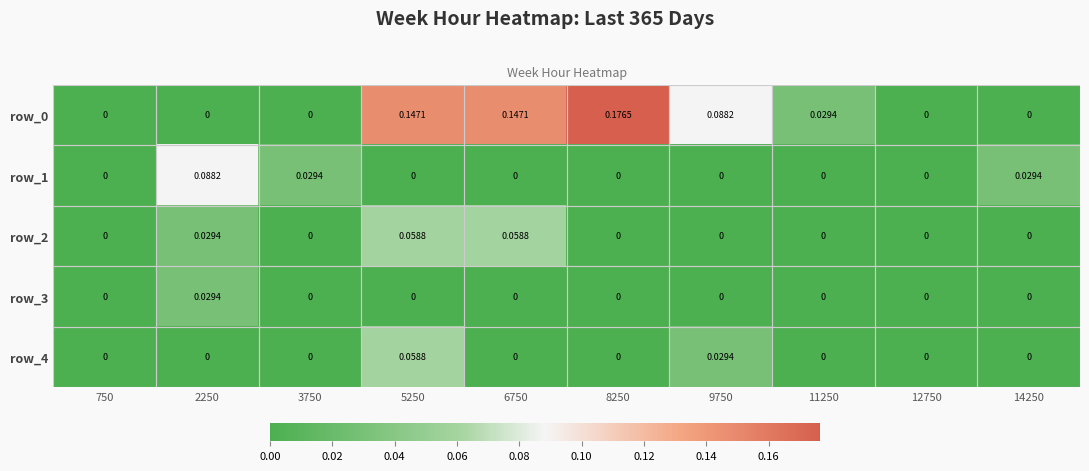

How many categories are shown in the chart?

10